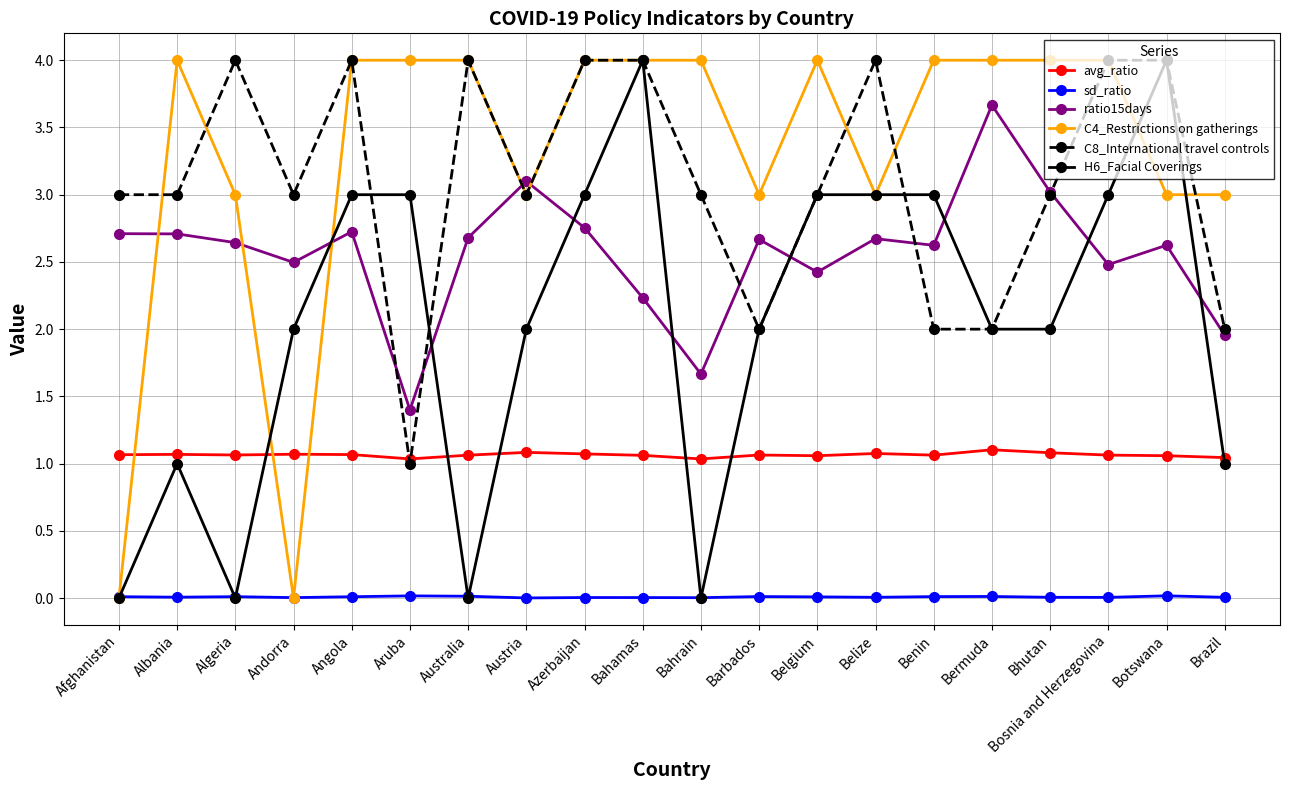

What is the difference between the highest and lowest values at Azerbaijan?

4.0